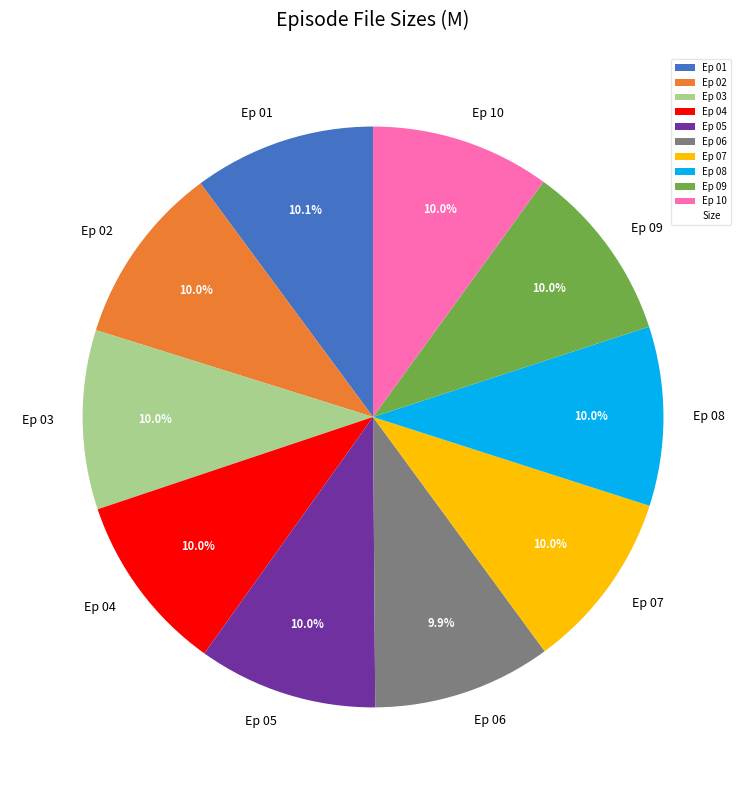

Approximately how many times larger is the value at Ep 01 compared to Ep 06?

1.0